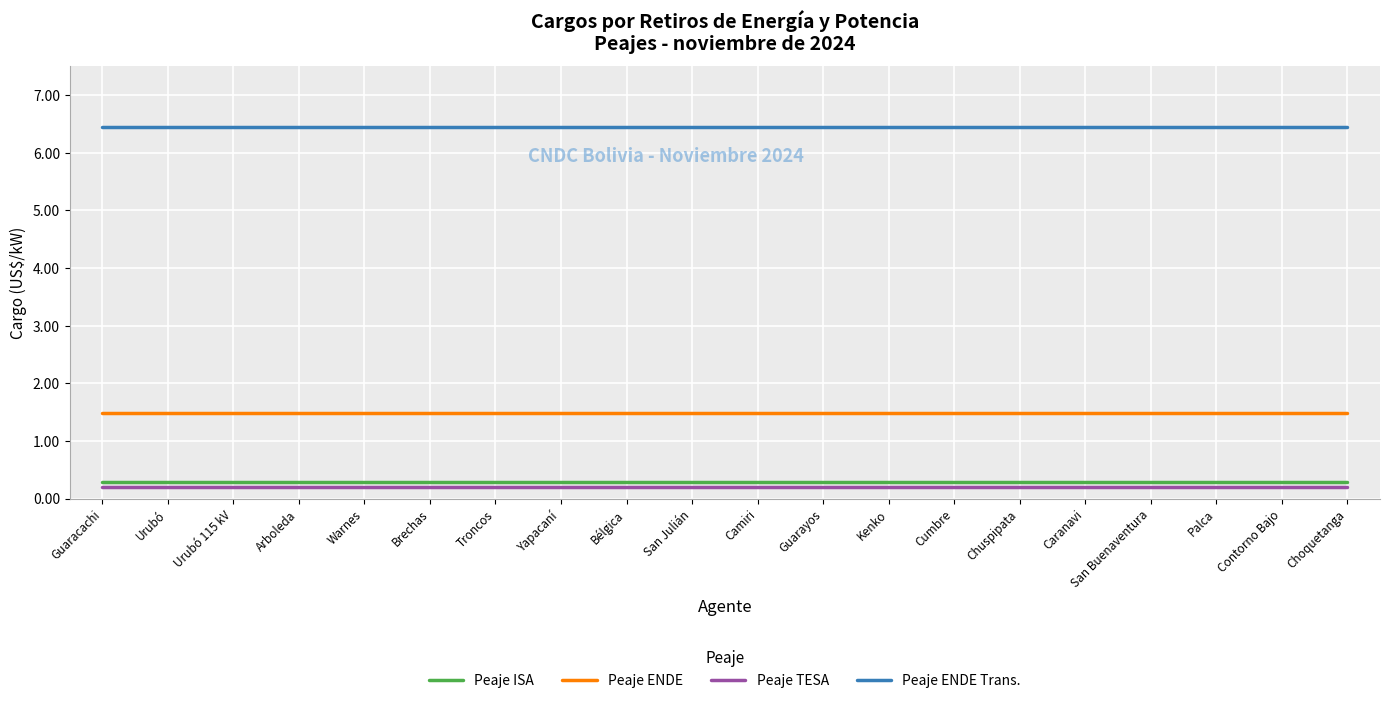

How many lines are shown in the chart?

4